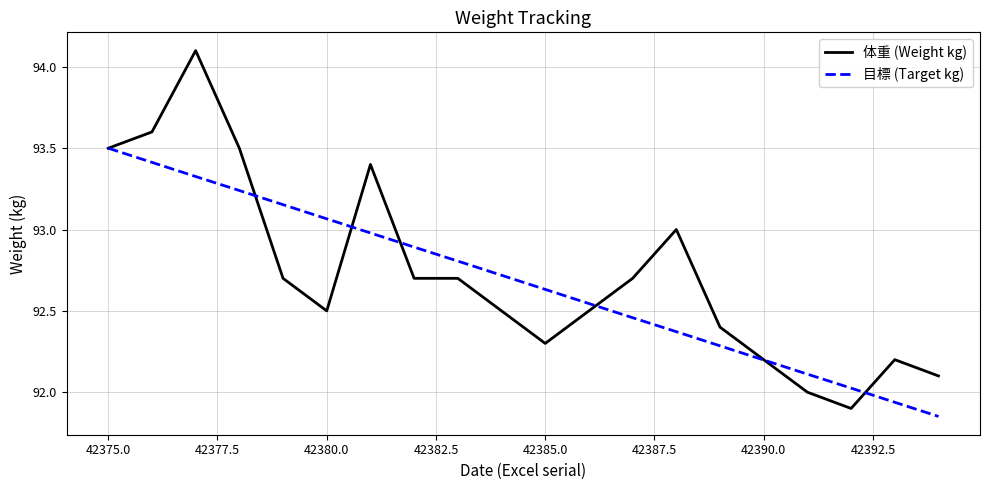

List the series in order of their peak value, highest first.

体重 (Weight kg), 目標 (Target kg)